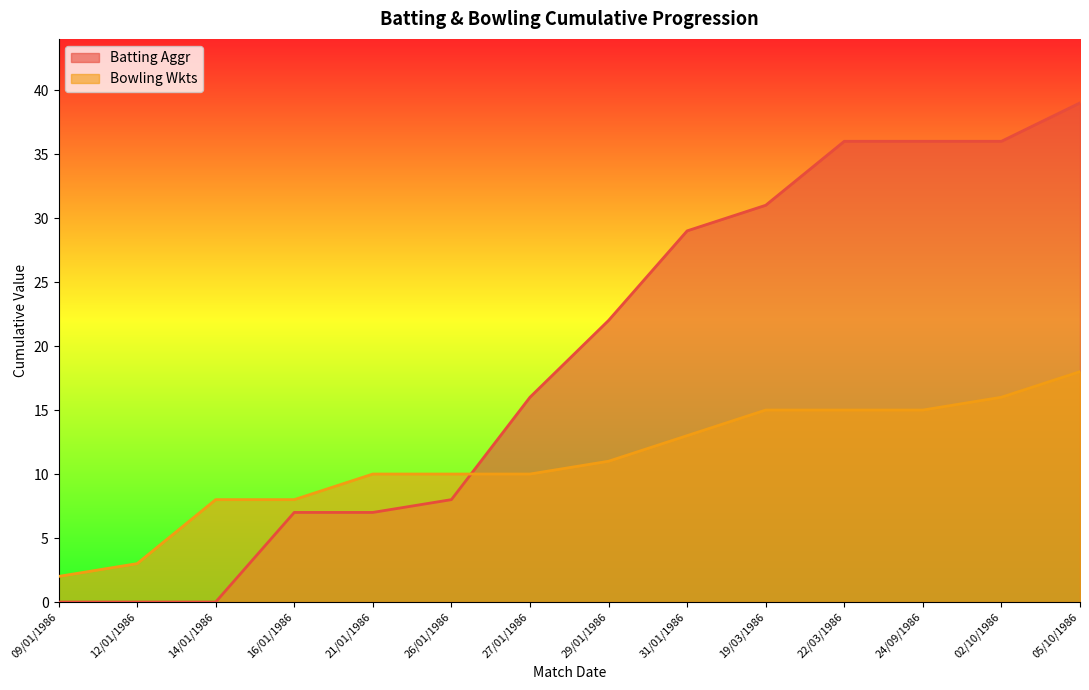

Where does the Bowling Wkts series first go above 11?

31/01/1986